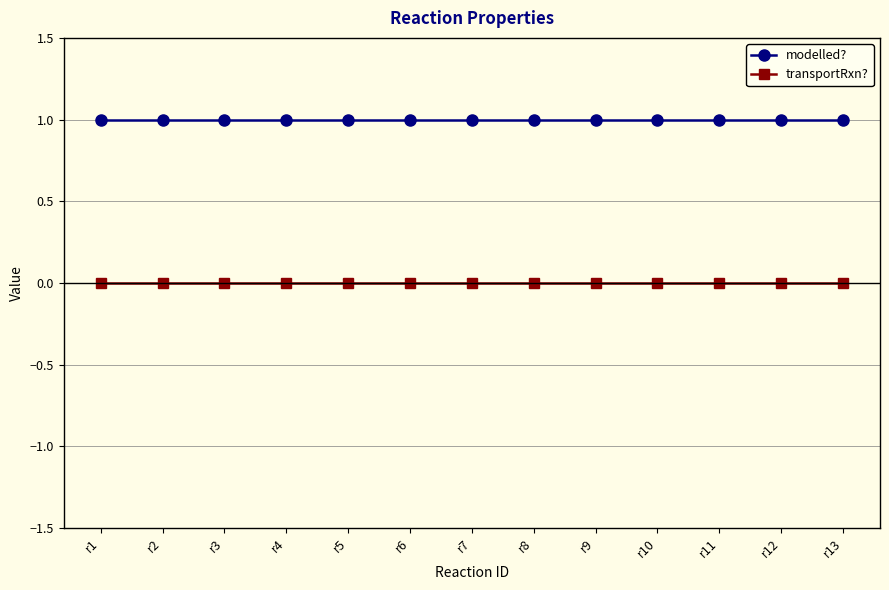

What is the sum of all modelled? values?

13